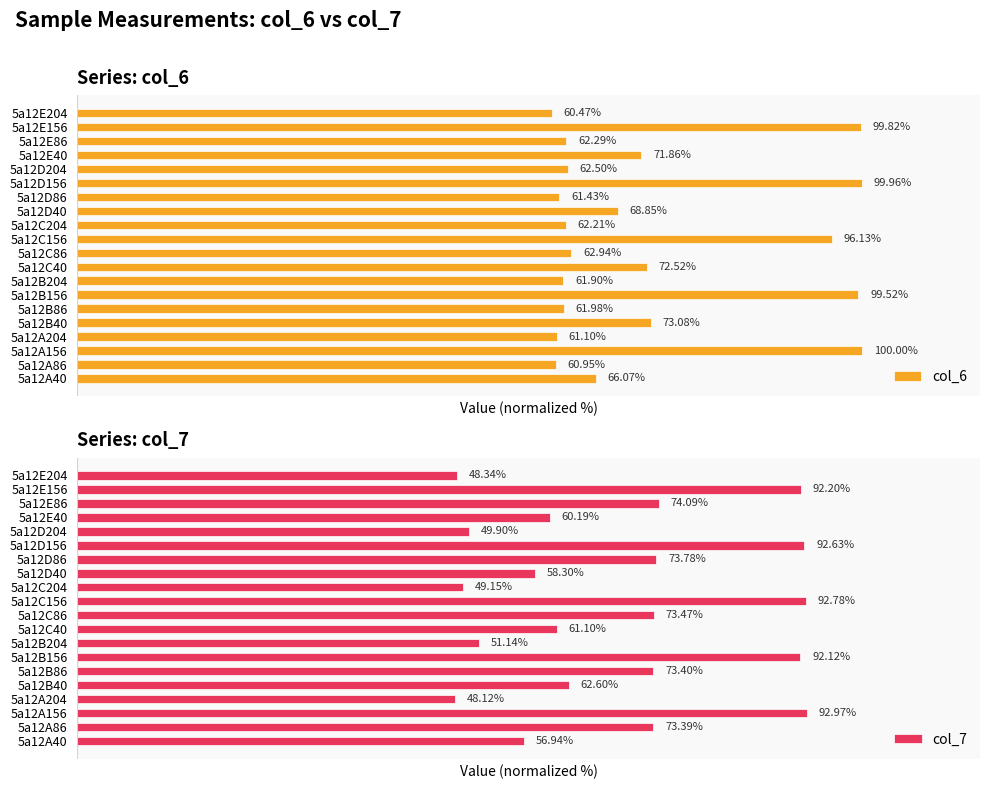

Rank the categories by col_6 value from lowest to highest.

5a12E204, 5a12A86, 5a12A204, 5a12D86, 5a12B204, 5a12B86, 5a12C204, 5a12E86, 5a12D204, 5a12C86, 5a12A40, 5a12D40, 5a12E40, 5a12C40, 5a12B40, 5a12C156, 5a12B156, 5a12E156, 5a12D156, 5a12A156